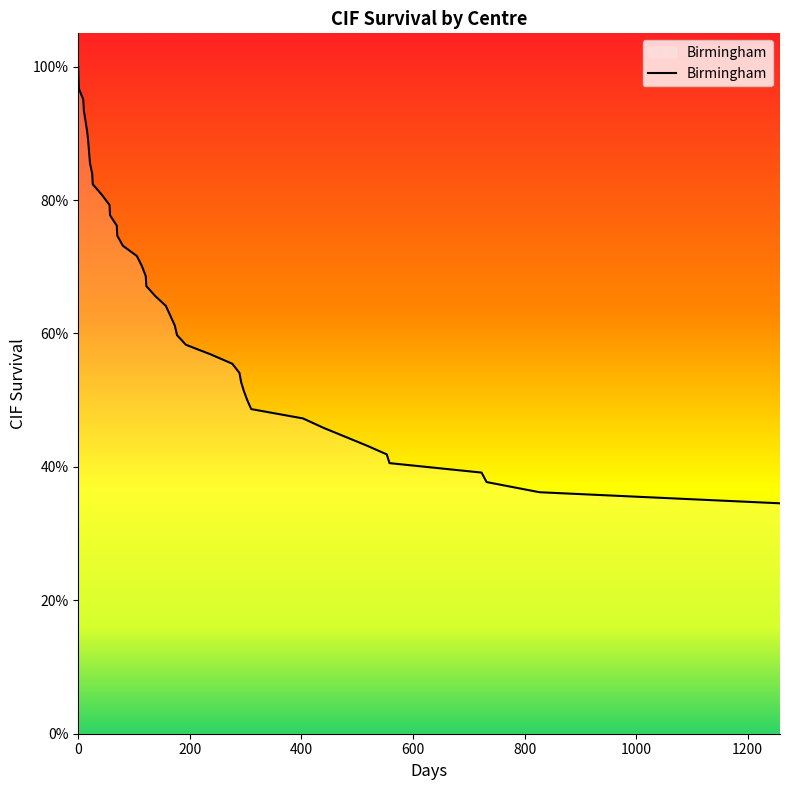

Reading left to right, extract all data points from this chart.

1.0	1.0	1.0	0.9	0.9	0.9	0.9	0.8	0.8	0.8	0.8	0.8	0.8	0.7	0.7	0.7	0.7	0.7	0.7	0.7	0.6	0.6	0.6	0.6	0.6	0.6	0.5	0.5	0.5	0.5	0.5	0.5	0.5	0.4	0.4	0.4	0.4	0.4	0.4	0.3